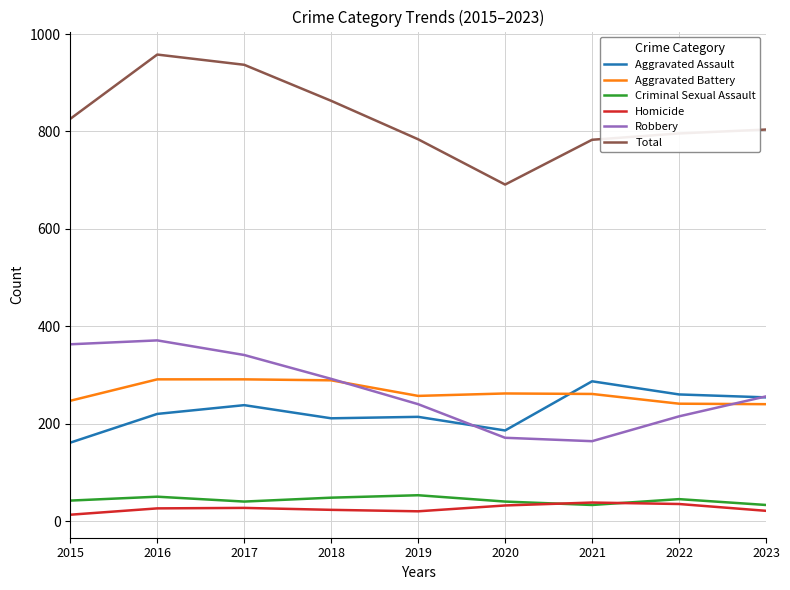

Between 2019 and 2022, which series saw the biggest shift?

Aggravated Assault